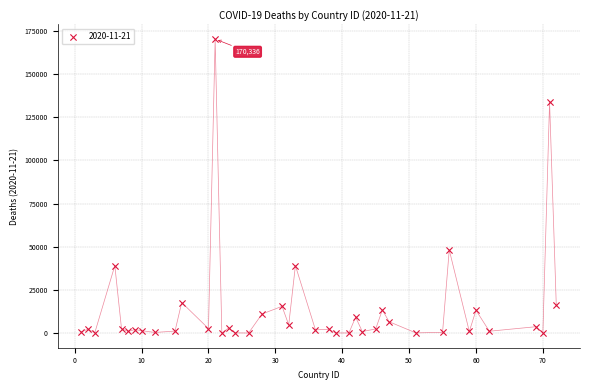

What is the range of X values (max minus min)?

71